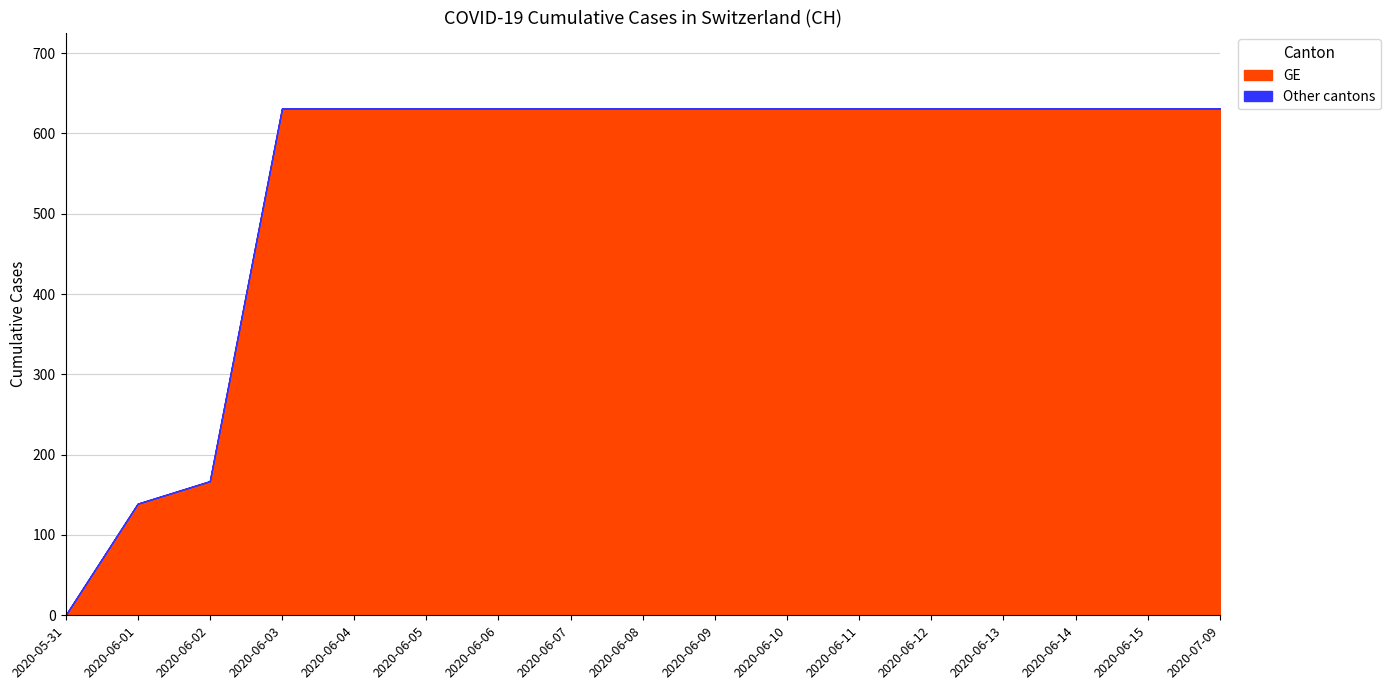

The value of GE at 2020-06-10 is 631. True or false?

True